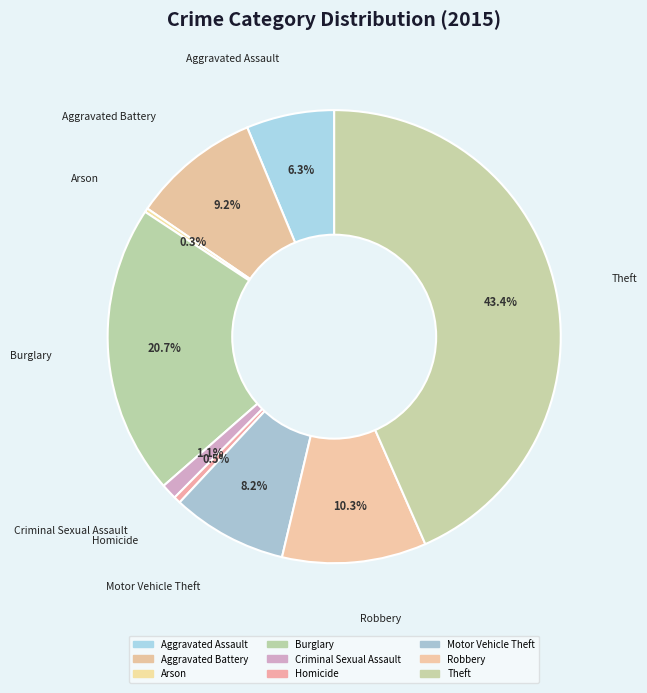

What percentage is the Criminal Sexual Assault slice, to the nearest percent?

1%